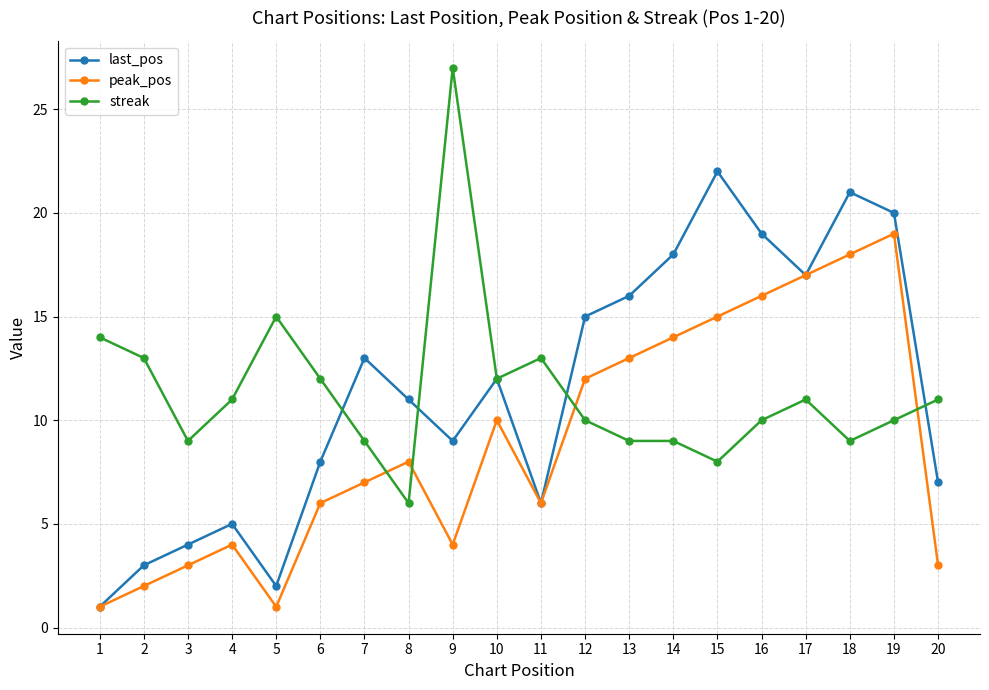

At which category does peak_pos reach its first local peak?

4